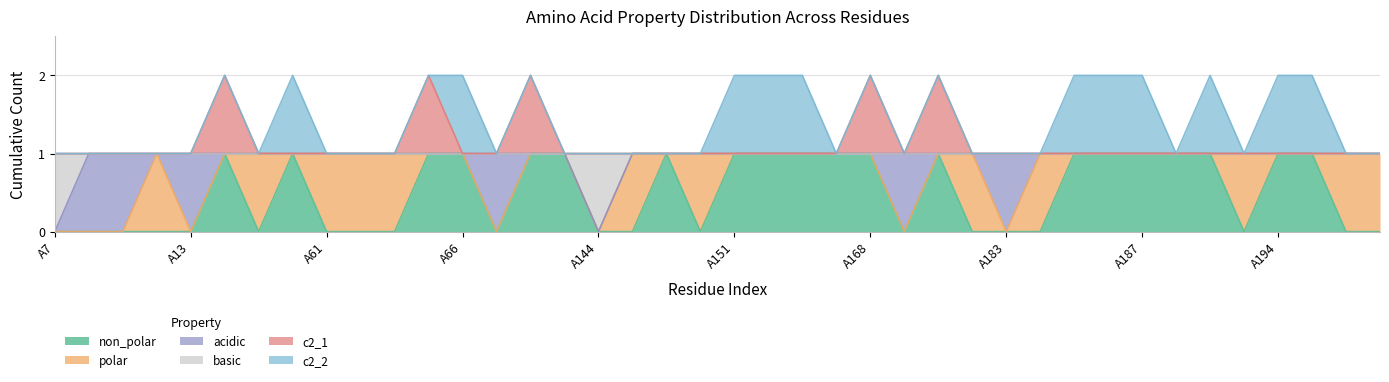

What are all the series names shown in the legend?

non_polar, polar, acidic, basic, c2_1, c2_2